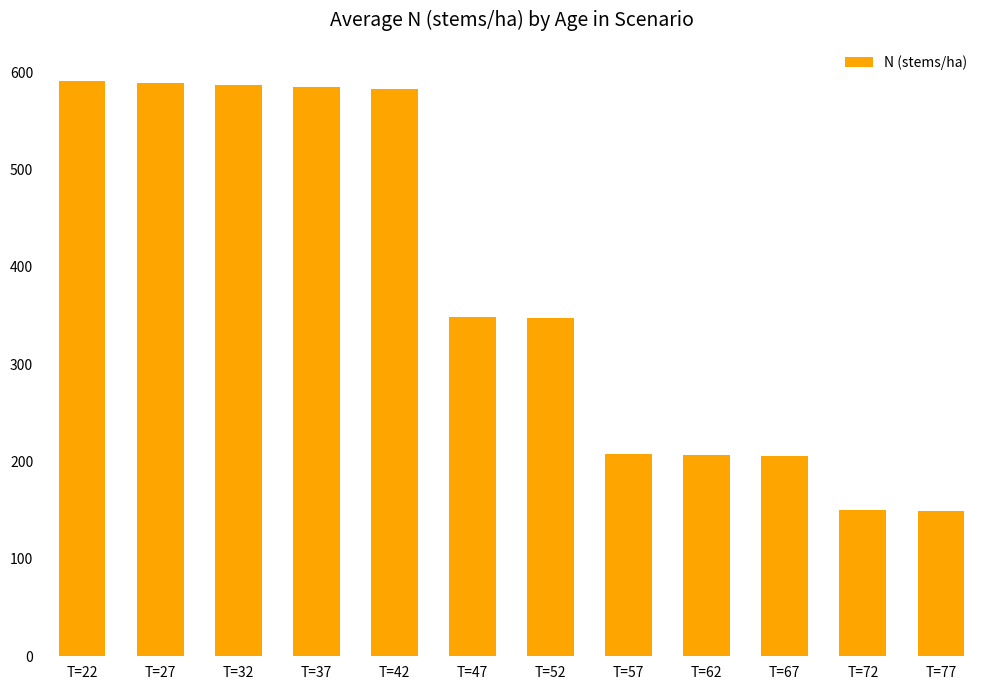

What is the value of the 12th bar from the left?

149.4